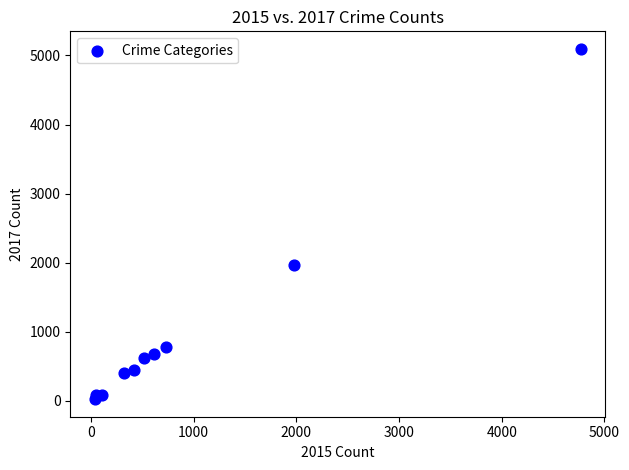

What is the range of X values (max minus min)?

4735